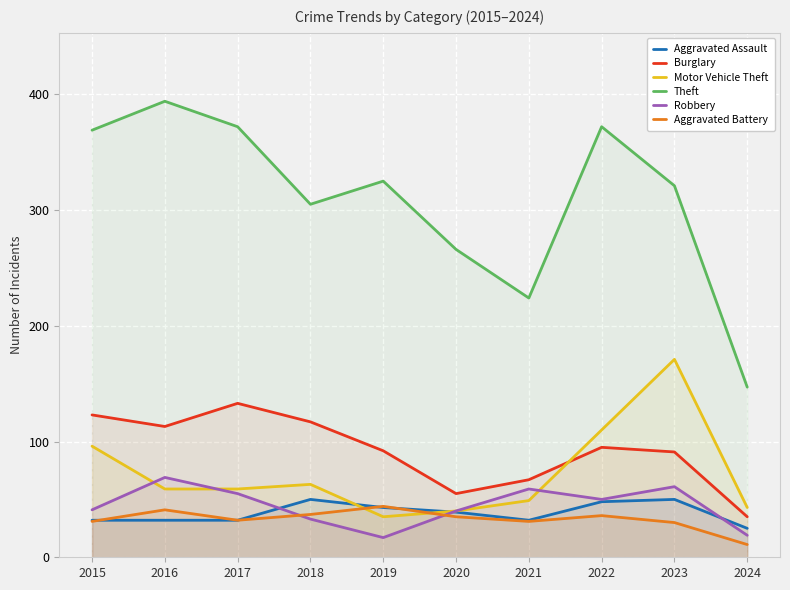

What is the minimum value for Aggravated Assault?

25